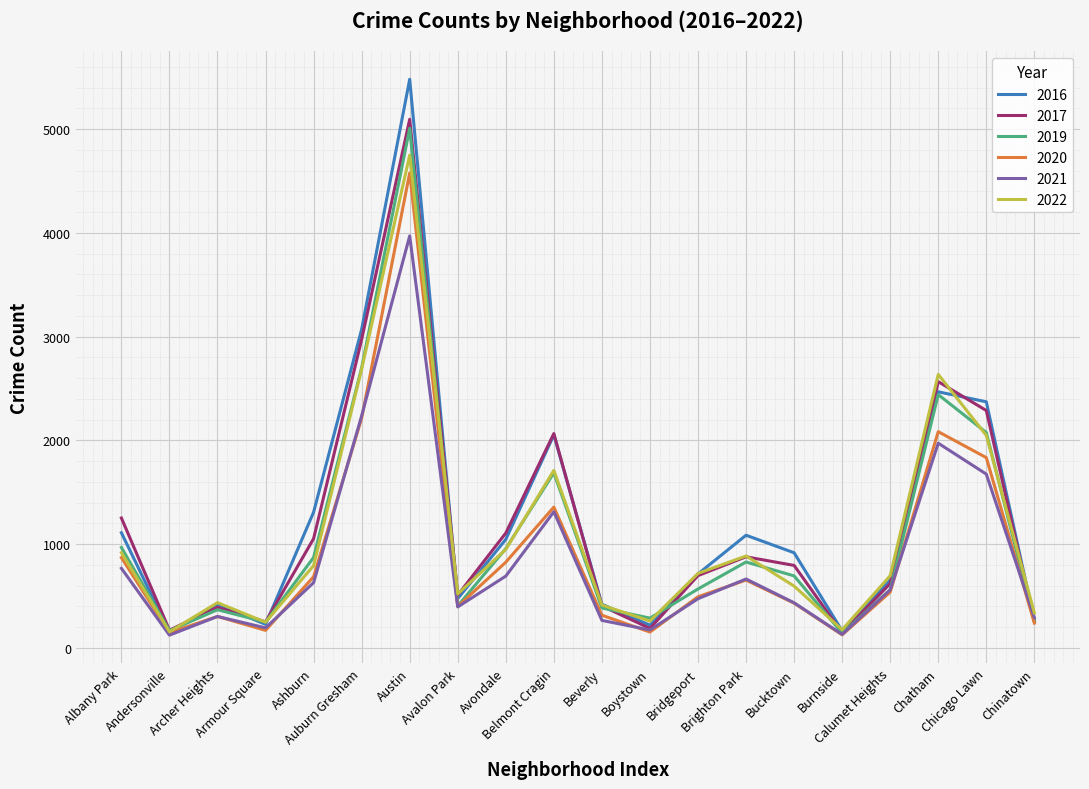

Count the number of categories in the chart.

20